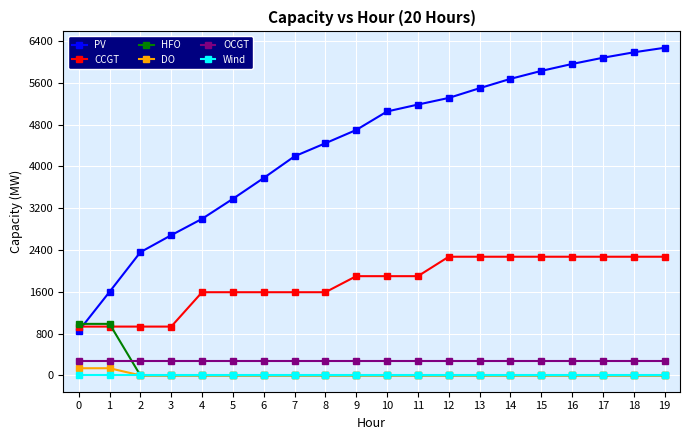

At how many categories does at least one series exceed 5357?

7